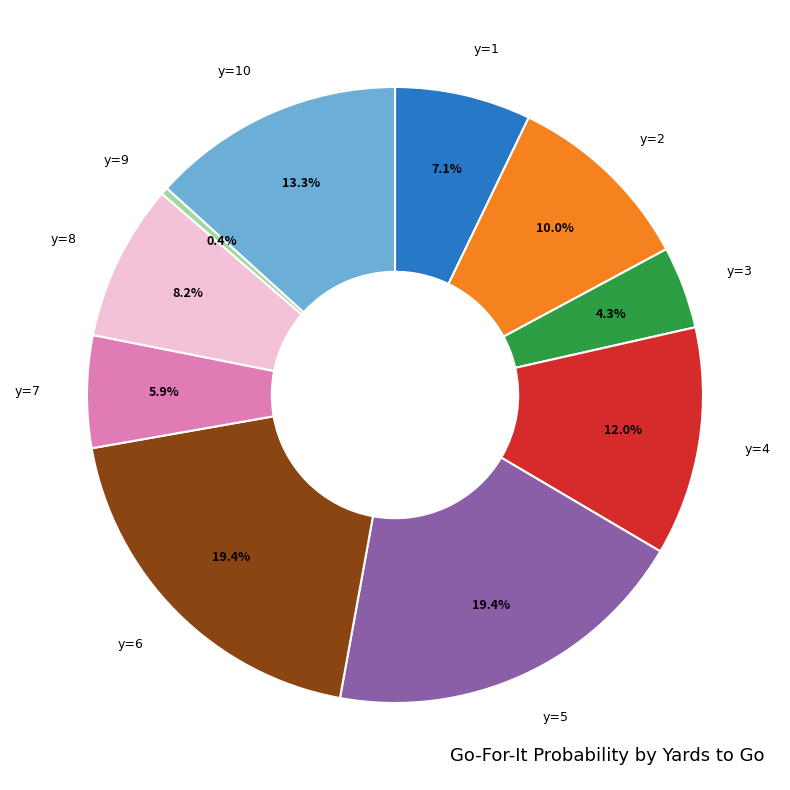

Does any single category account for the majority?

No